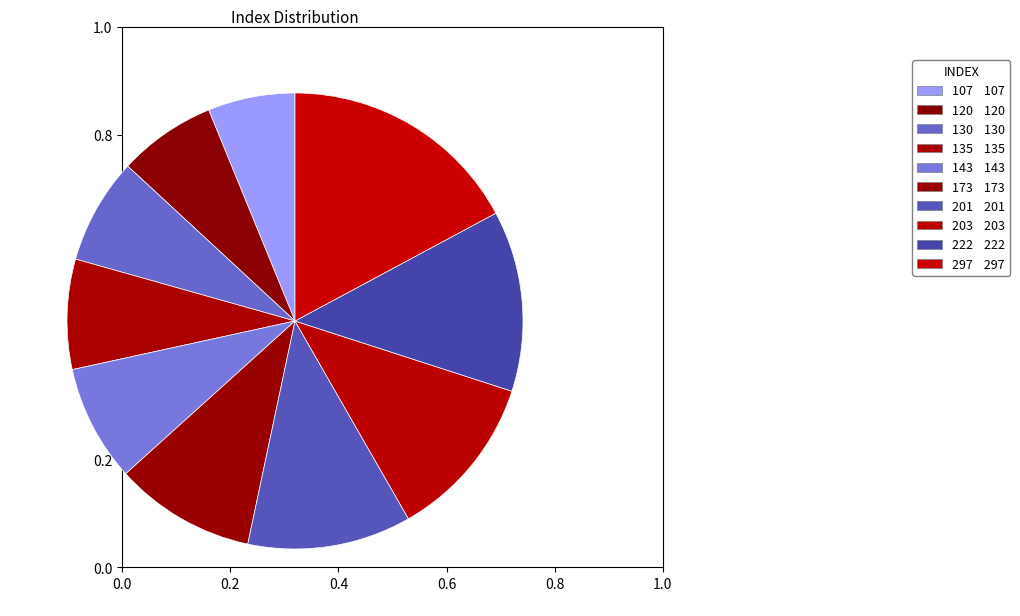

Approximately how many times larger is the value at 143 compared to 222?

0.6